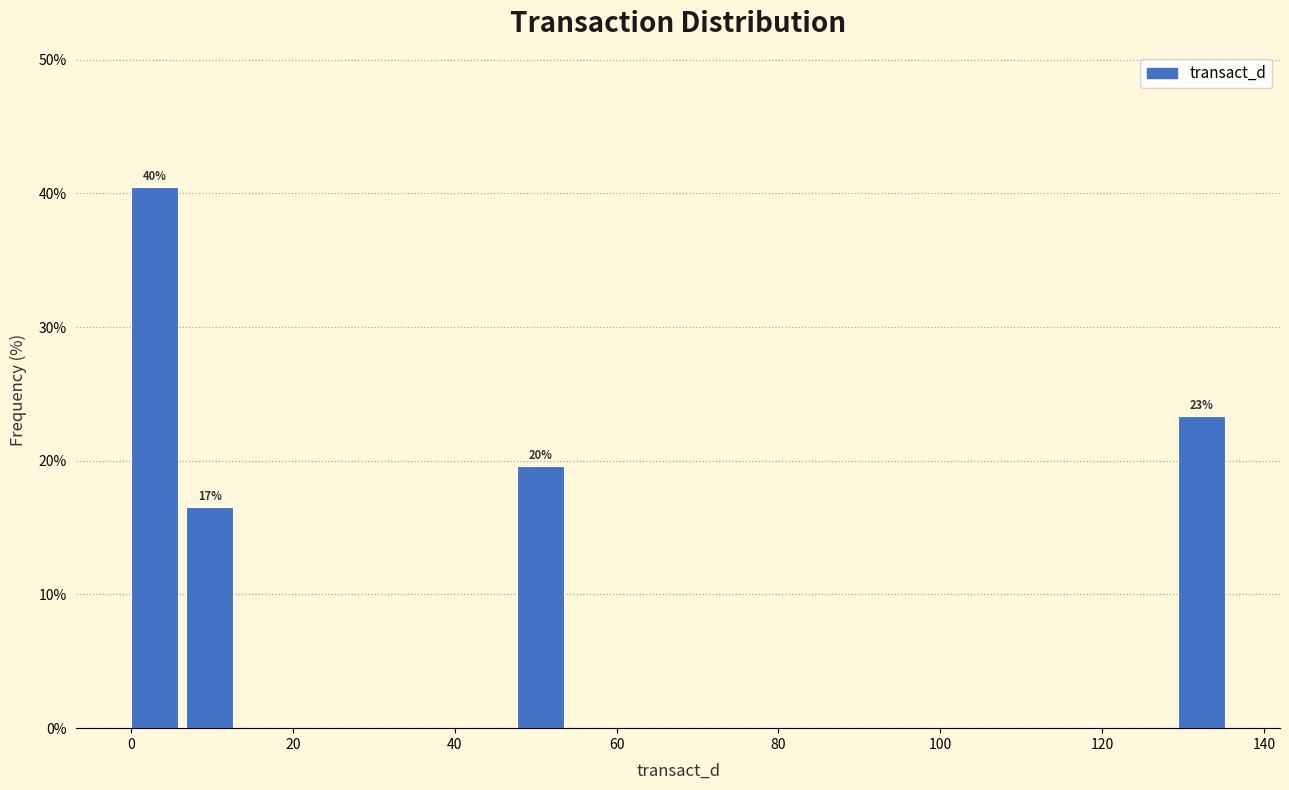

Read against the x-axis, roughly where is the centre of the tallest bar?

2